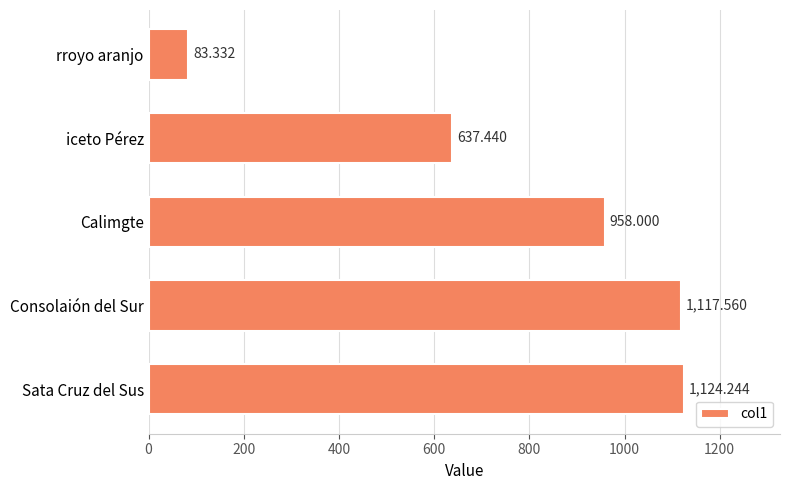

Rank the categories by value from highest to lowest.

Sata Cruz del Sus, Consolaión del Sur, Calimgte, iceto Pérez, rroyo aranjo